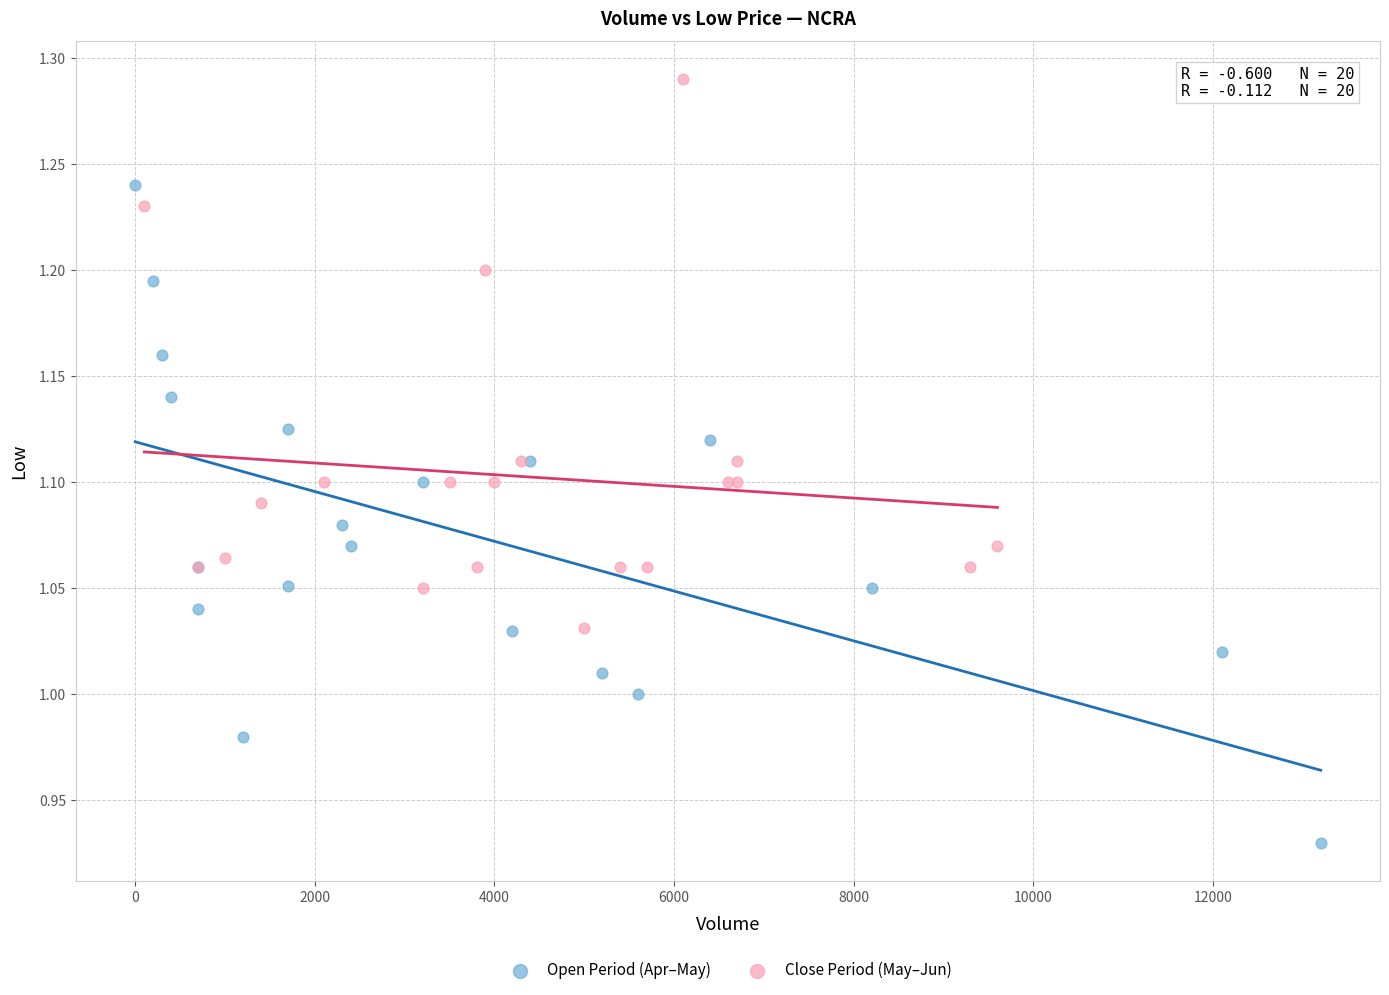

Which series reaches the minimum Y coordinate?

Open Period (Apr–May)